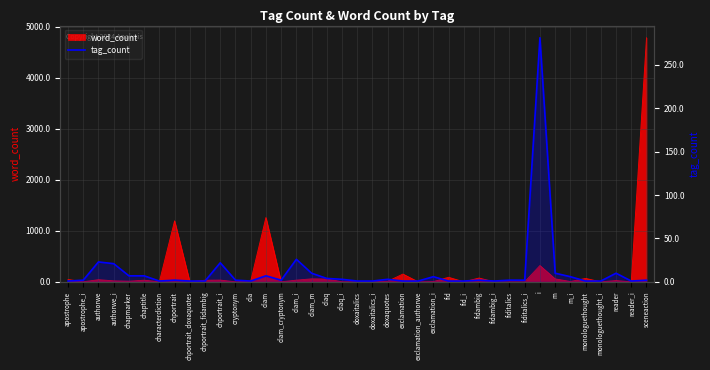

What is the sum of the values at i and monologuethought?

282